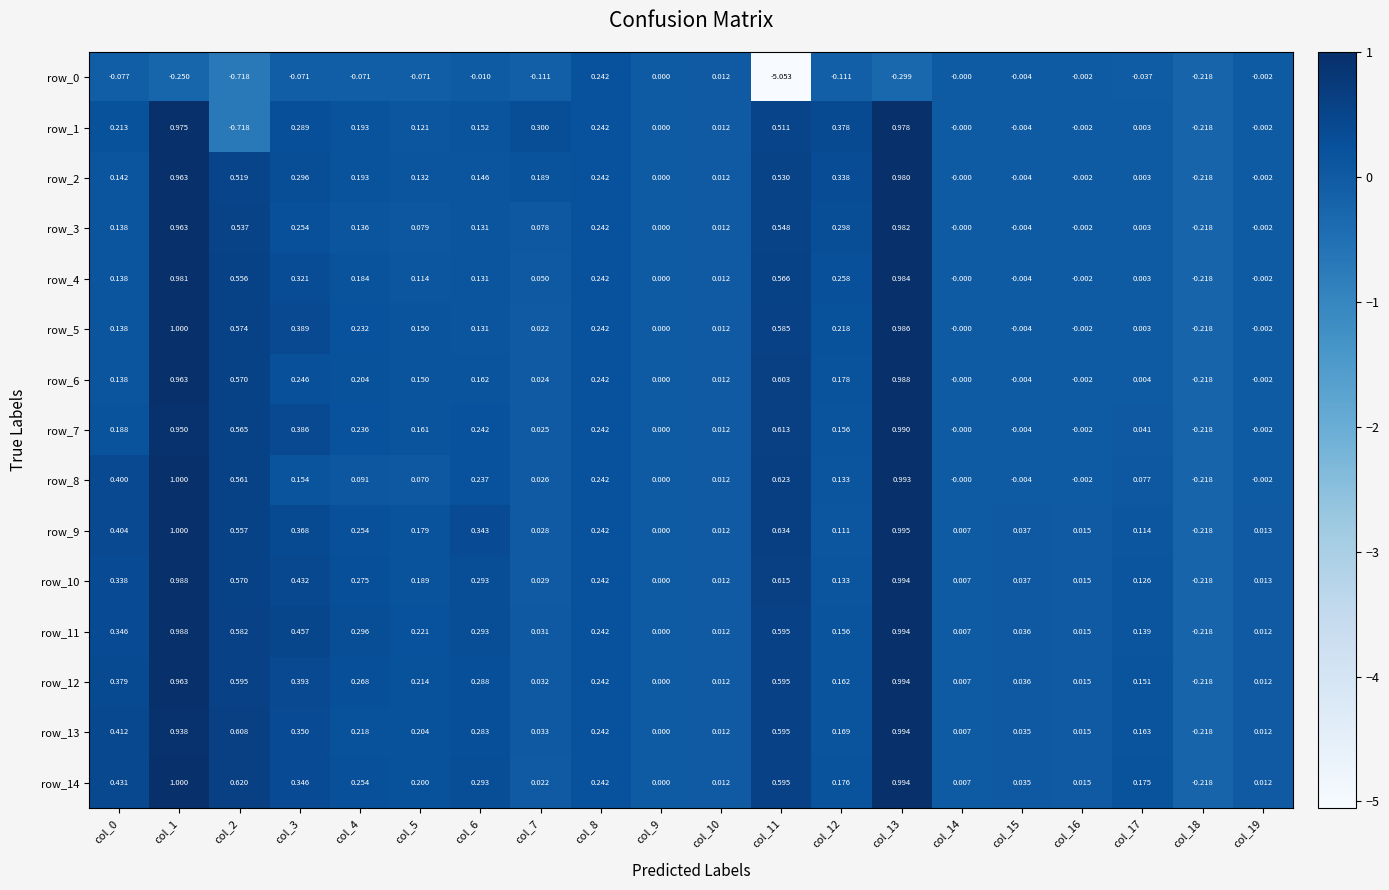

At which category is the sum across all series the highest?

col_13